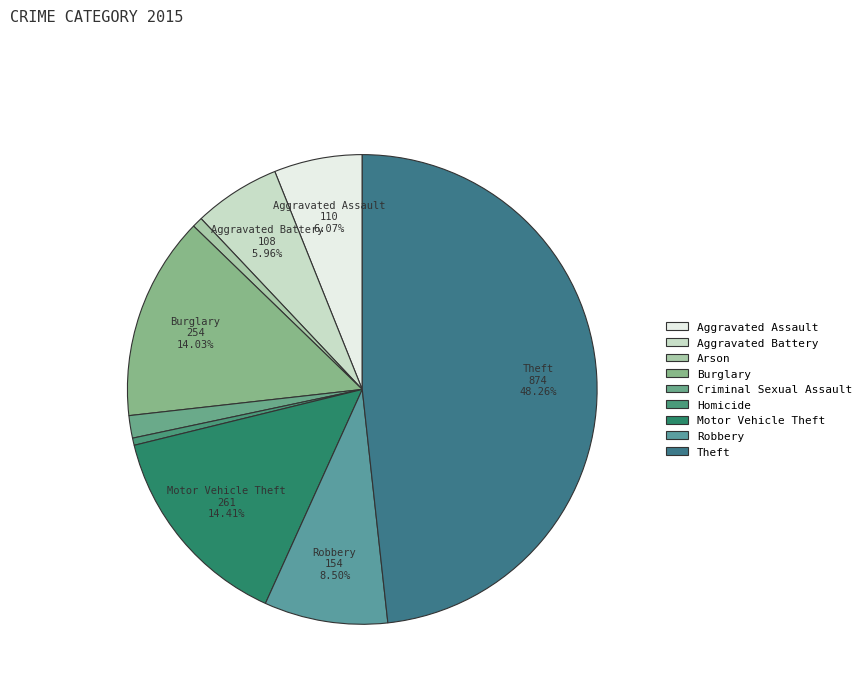

Count the number of slices in the pie.

9